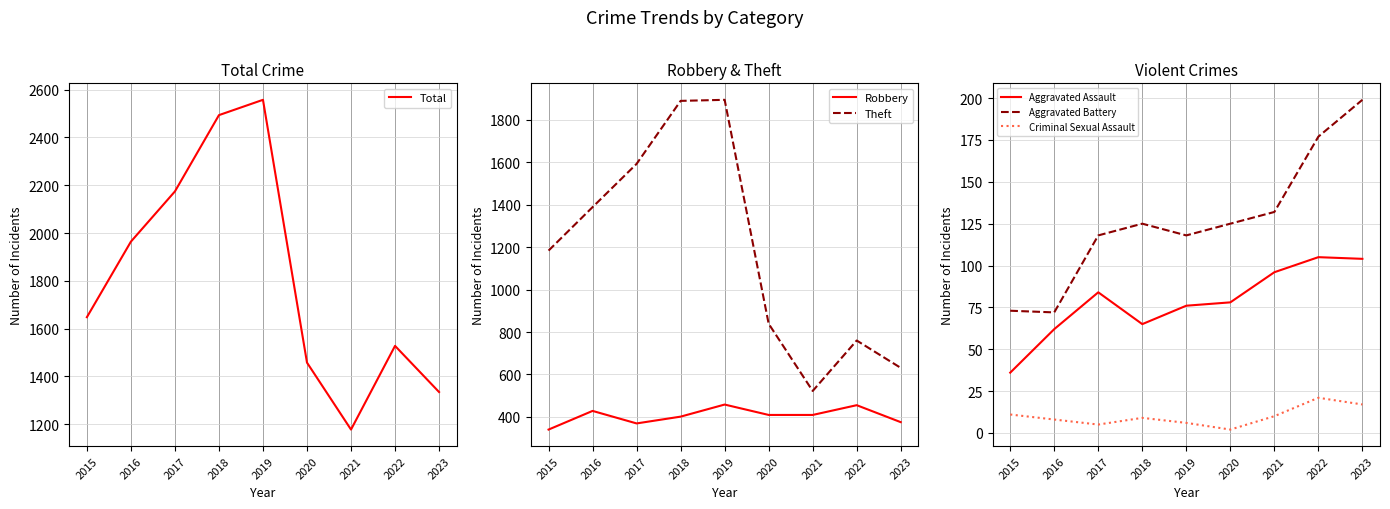

True or false: Aggravated Assault and Criminal Sexual Assault intersect in this chart.

False